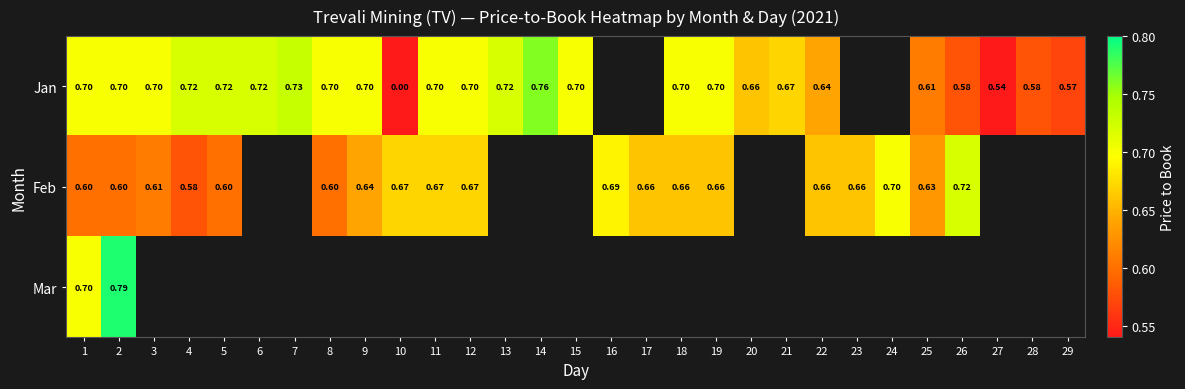

How many values in Feb are above zero?

19